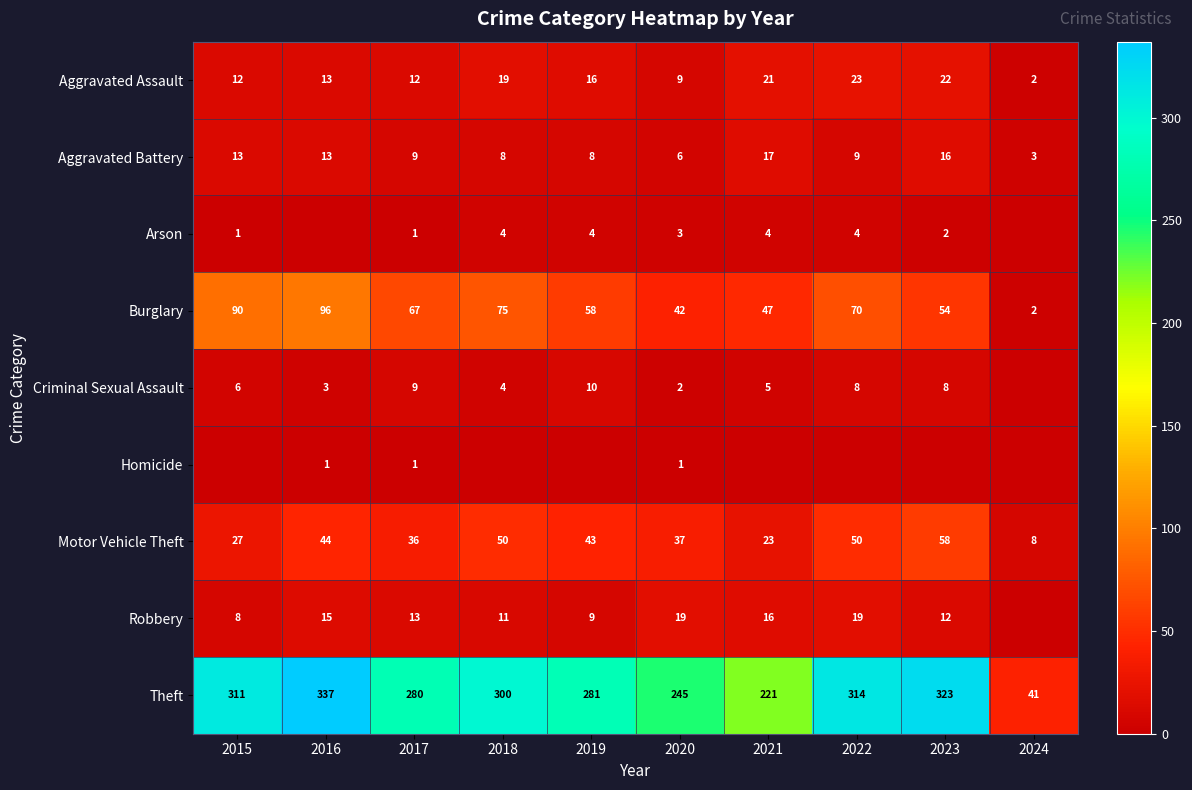

Where does the Motor Vehicle Theft series first go above 43?

2016